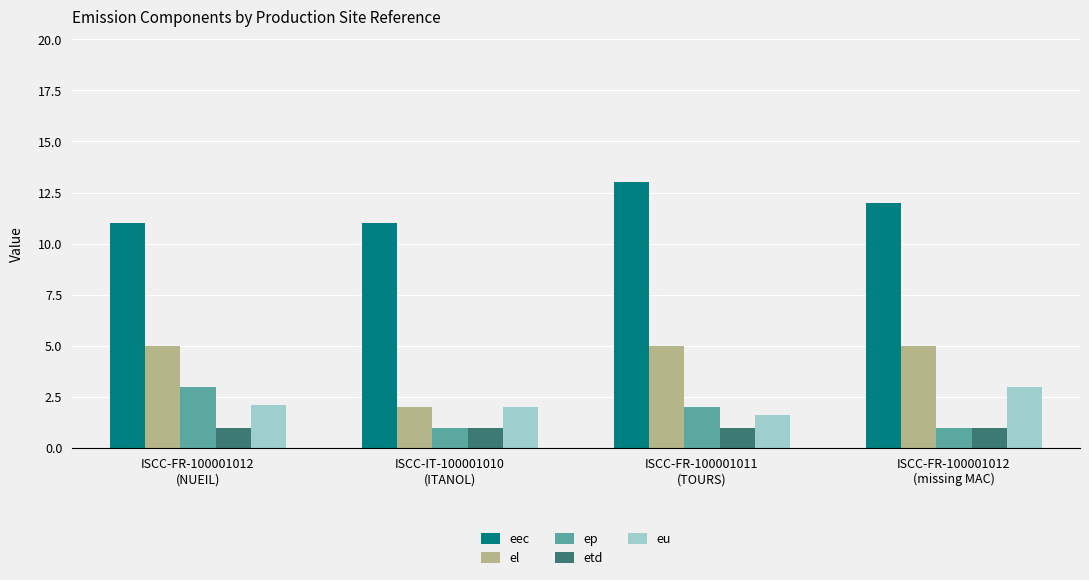

What is the total value across all series at ISCC-FR-100001011
(TOURS)?

22.6